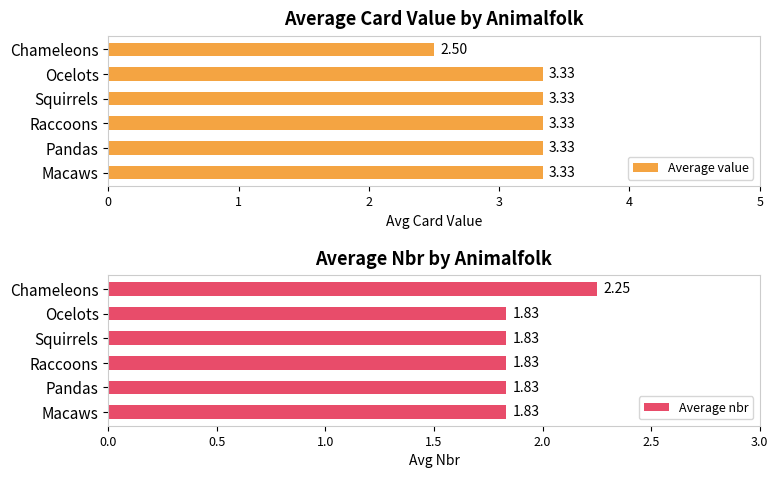

What is the sum of all Average nbr values?

11.4